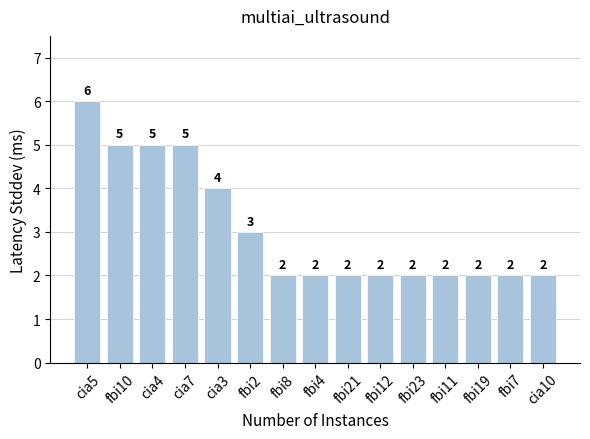

What is the average value?

3